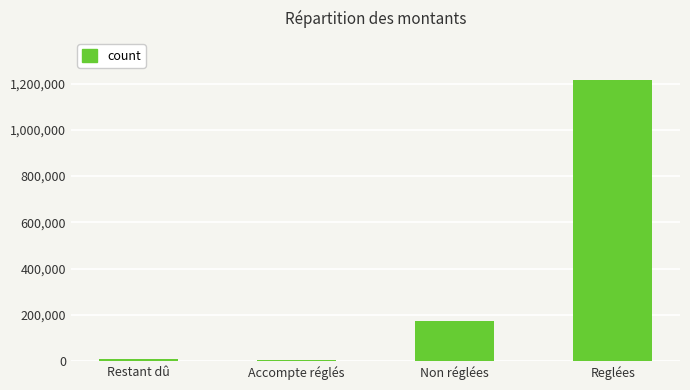

Between Reglées and Accompte réglés, which is larger?

Reglées